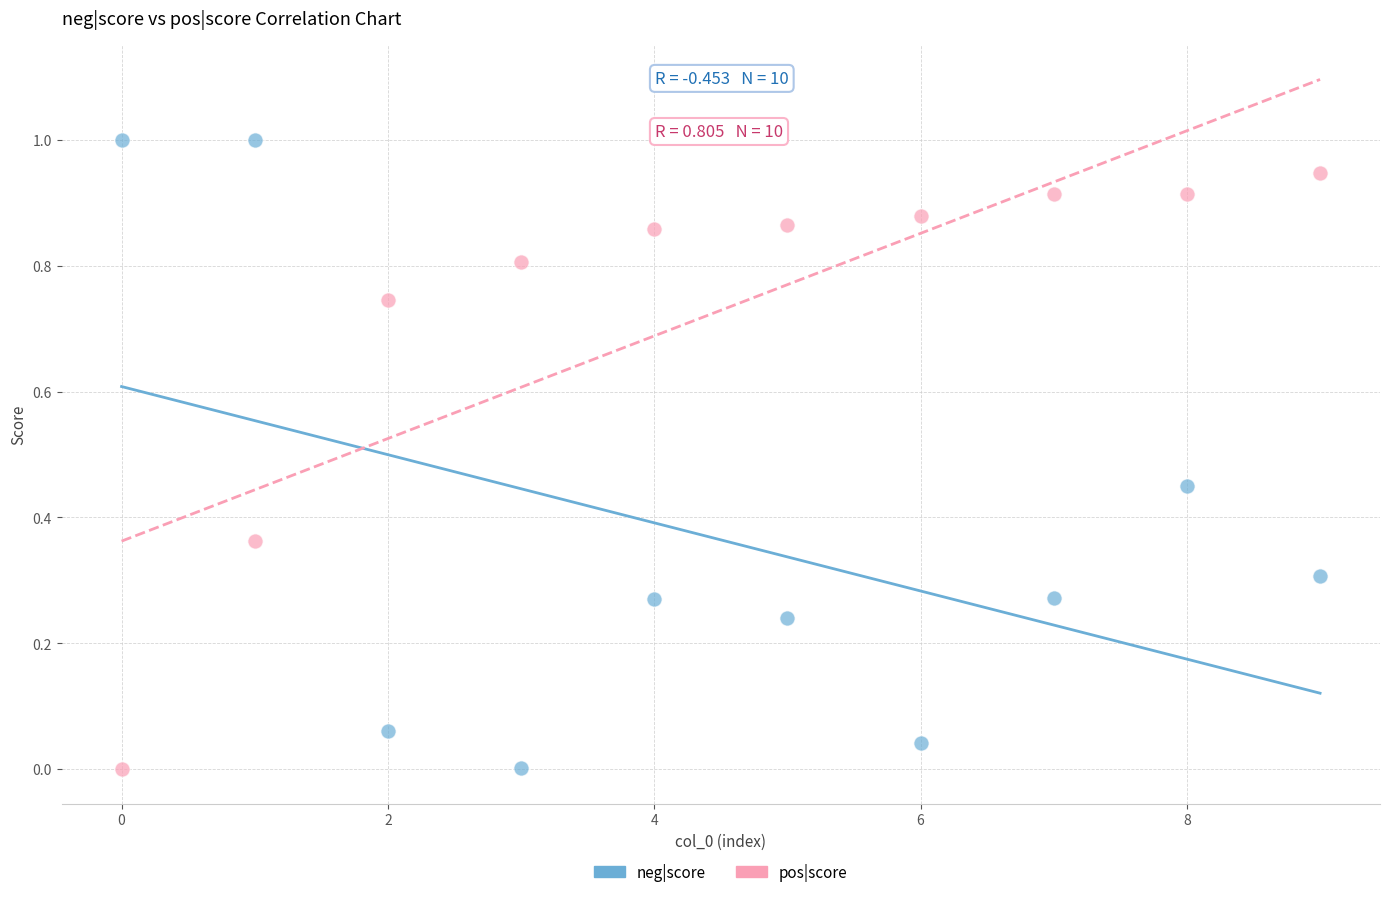

Which series reaches the maximum Y coordinate?

neg|score